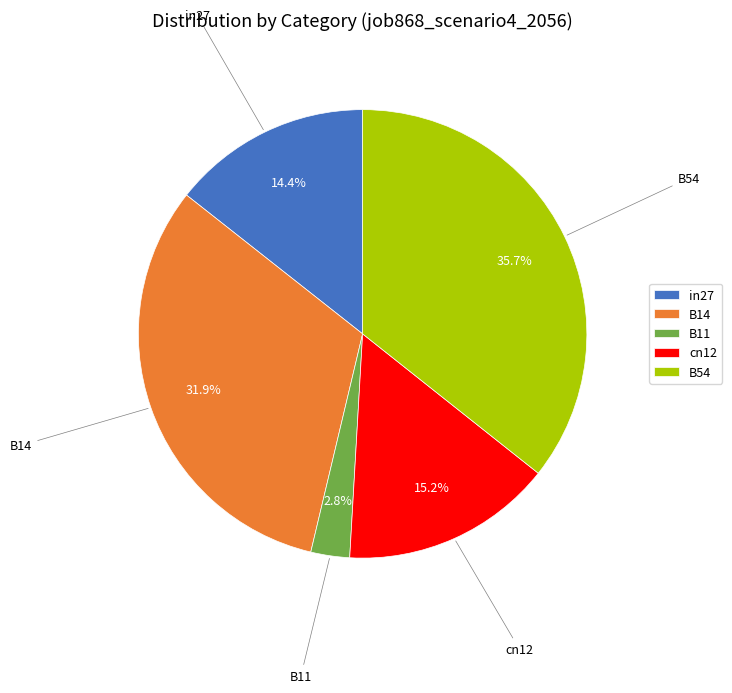

Is it true that B11 is 3% of the pie?

True